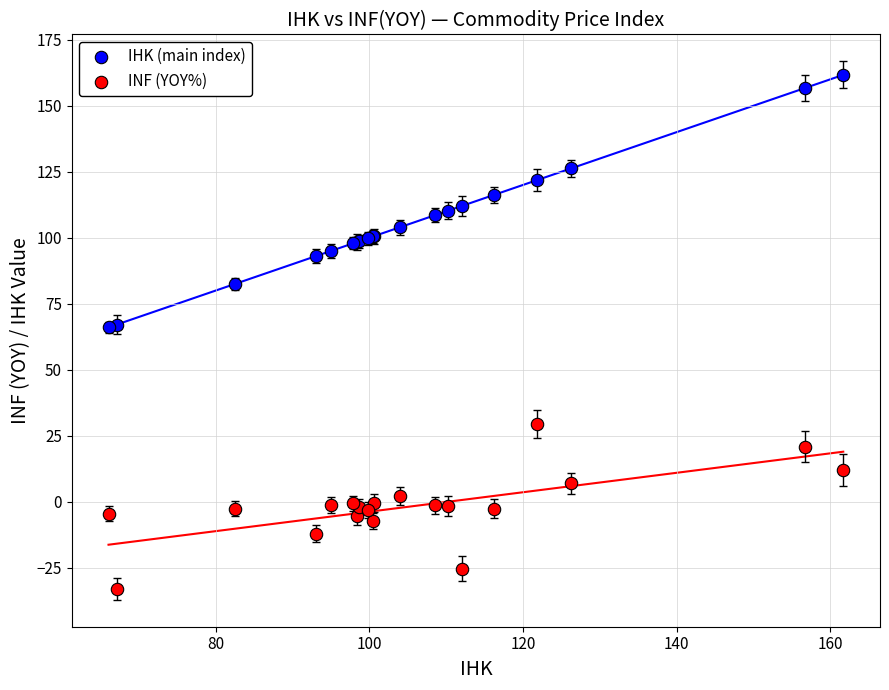

Which series has the largest Y range (max minus min)?

IHK (main index)